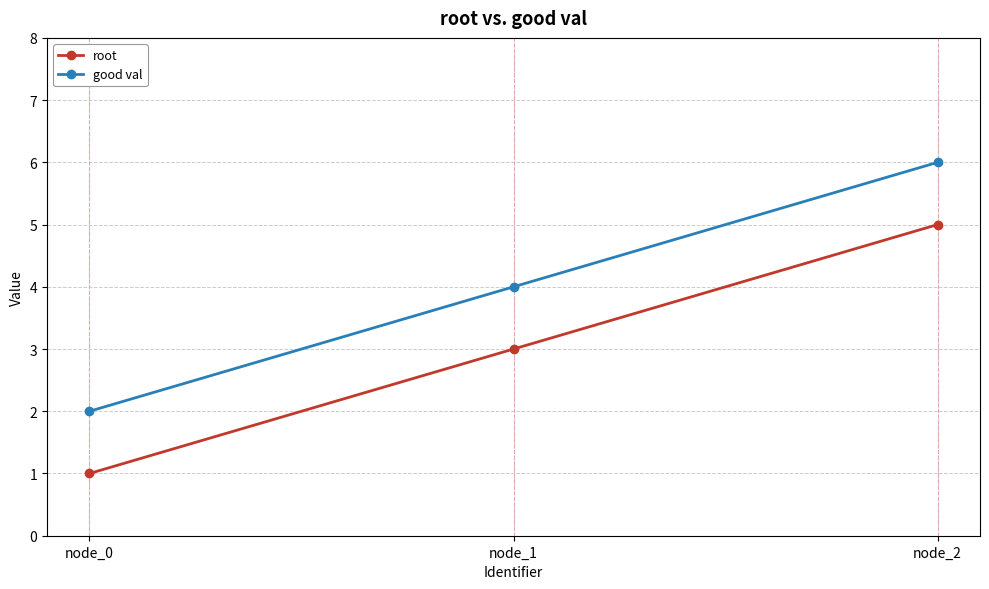

What is the difference between the root values at node_2 and node_0?

4